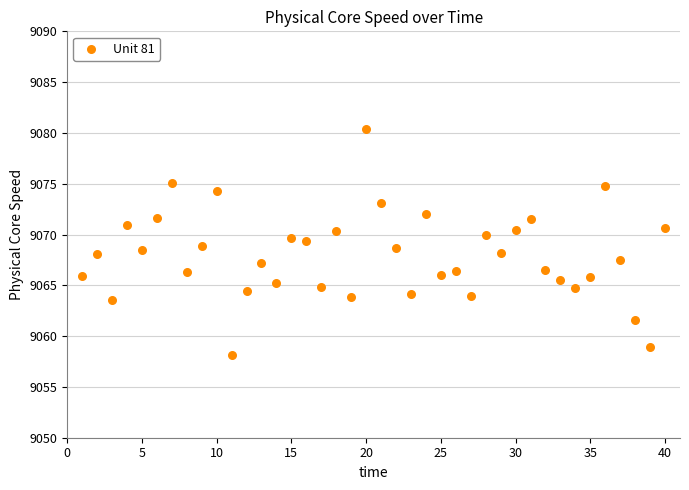

What is the range of Y values (max minus min)?

22.2